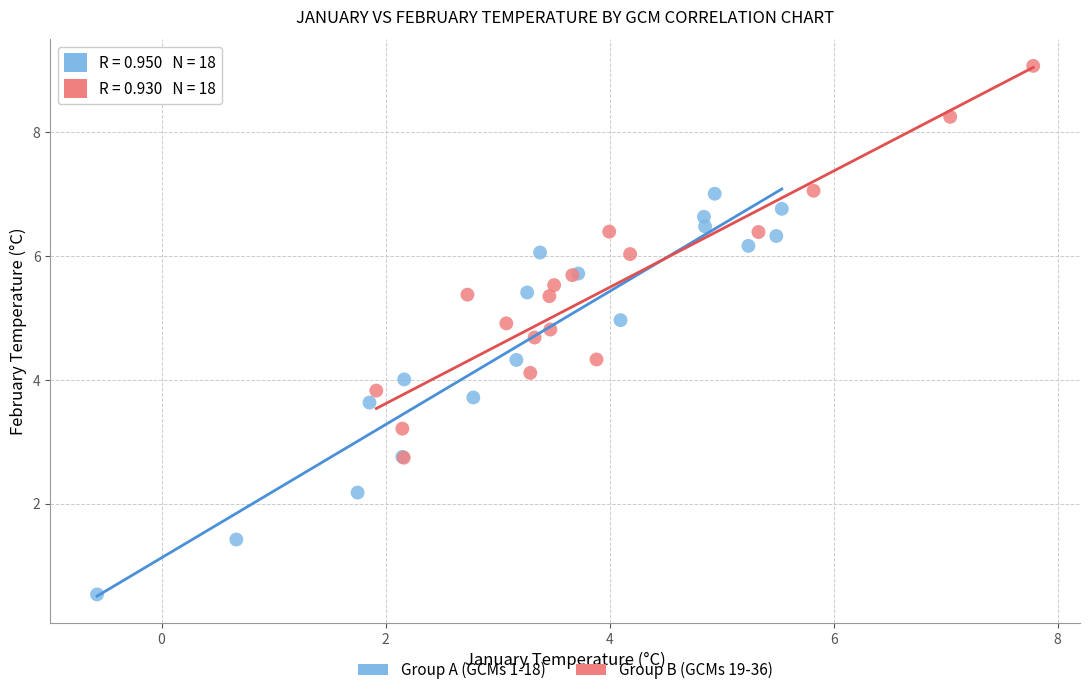

Which series has the widest spread of Y values?

Group A (GCMs 1-18)